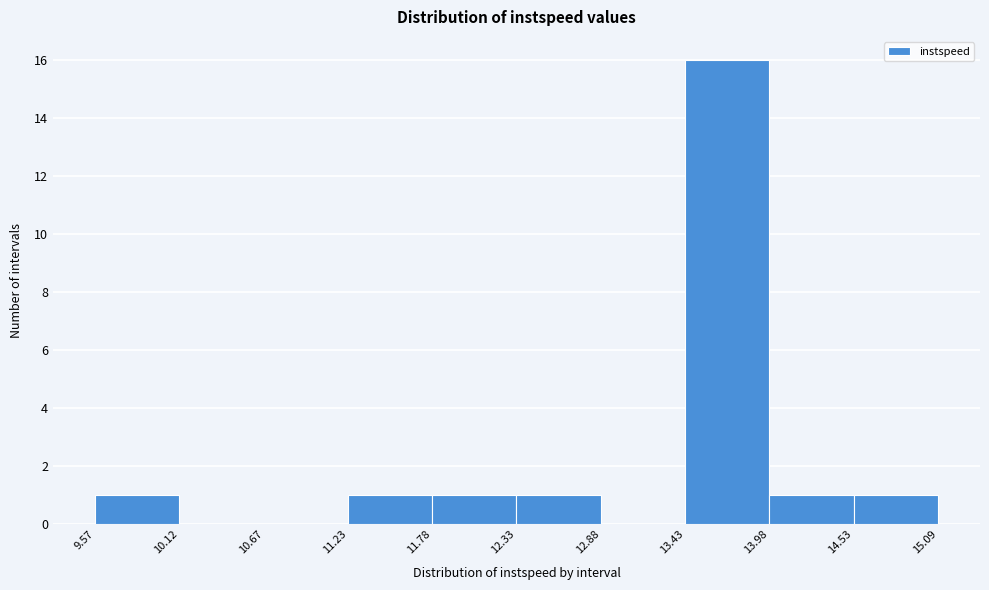

Over which range of the x-axis is the bar tallest?

13.43 to 13.98